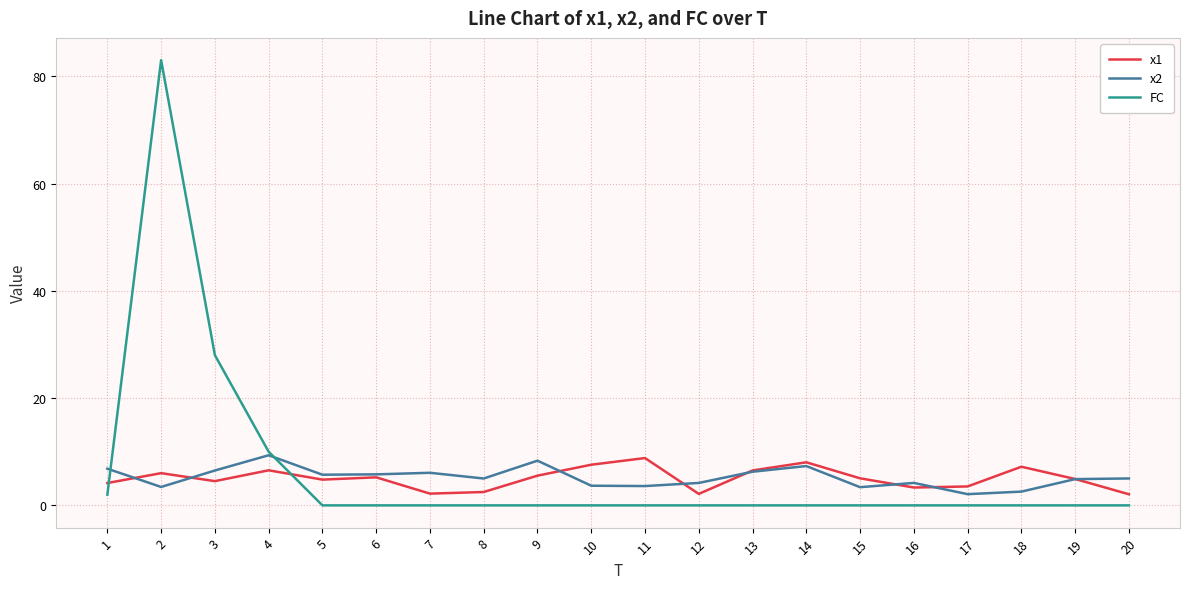

At which label is FC closest to 41?

3